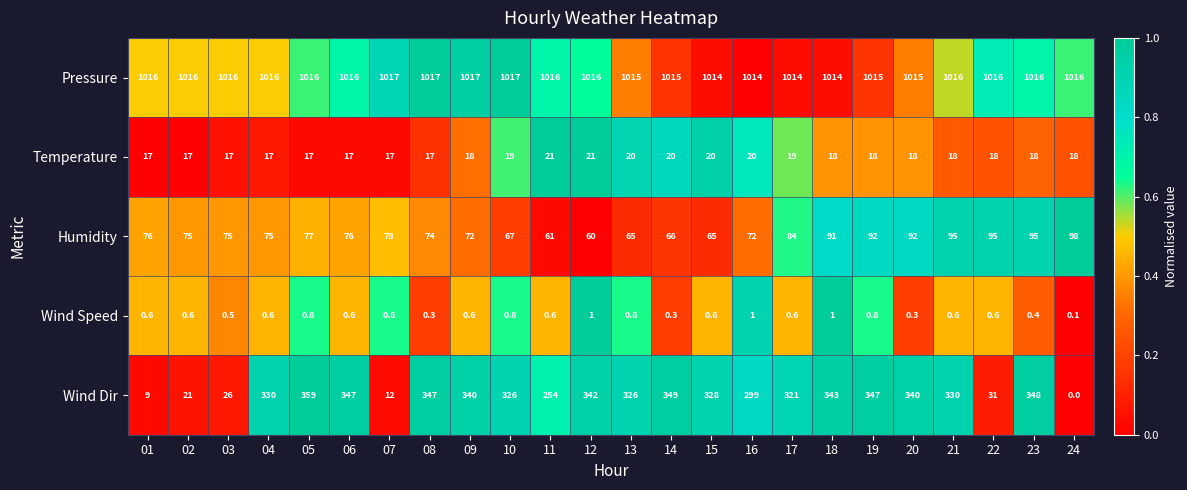

At how many categories does at least one series exceed 0?

24